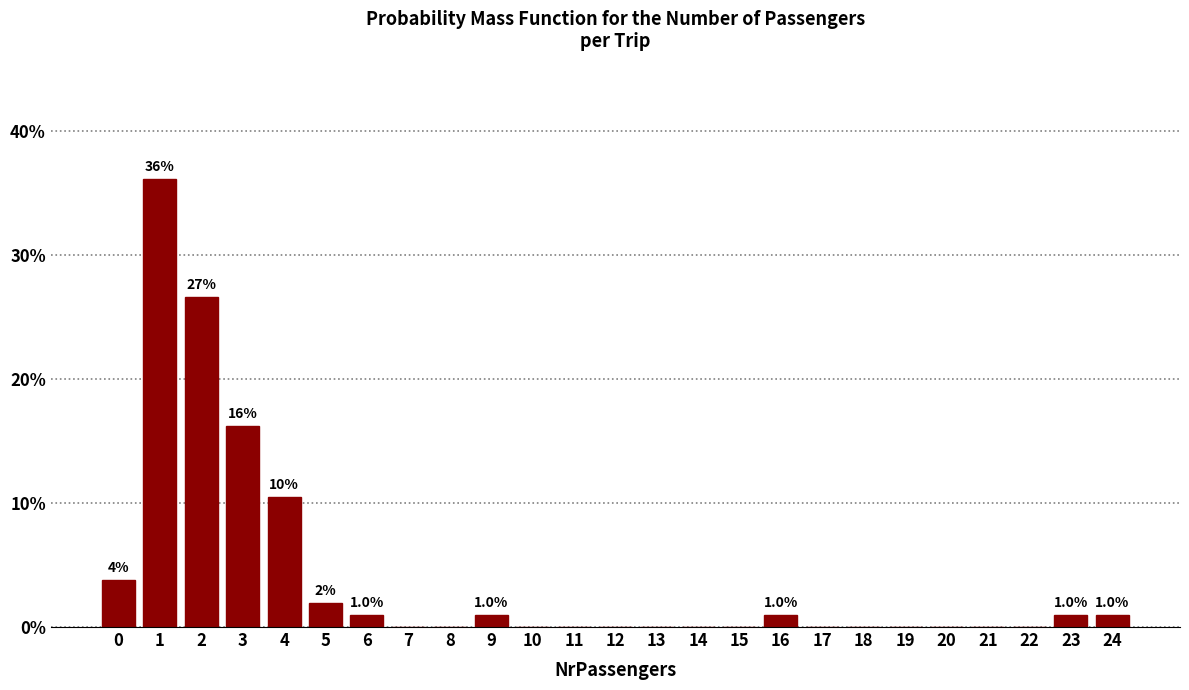

Which range on the x-axis has the tallest bar?

0.5 to 1.5